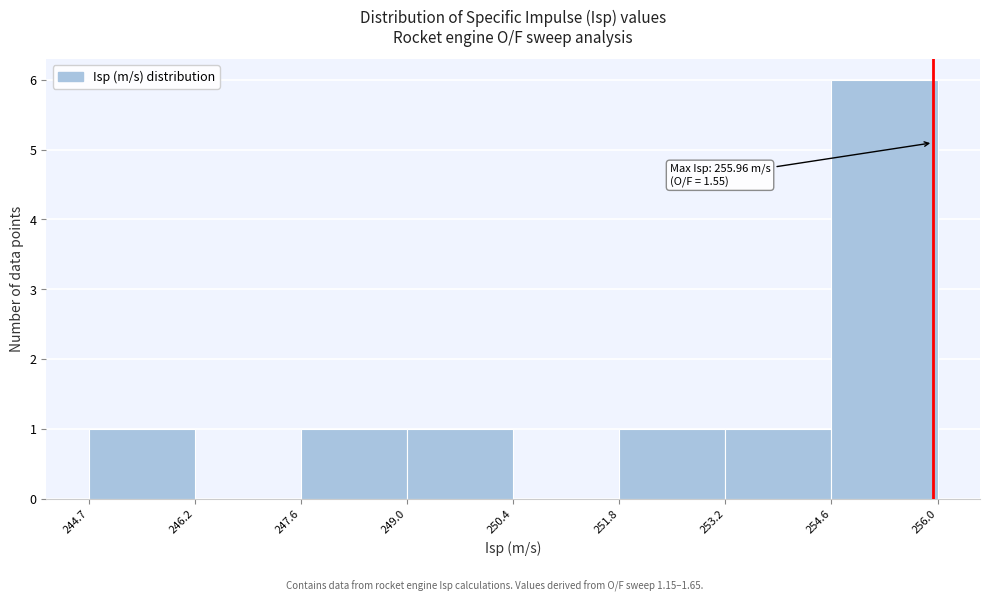

Over which range of the x-axis is the bar tallest?

254.6 to 256.0